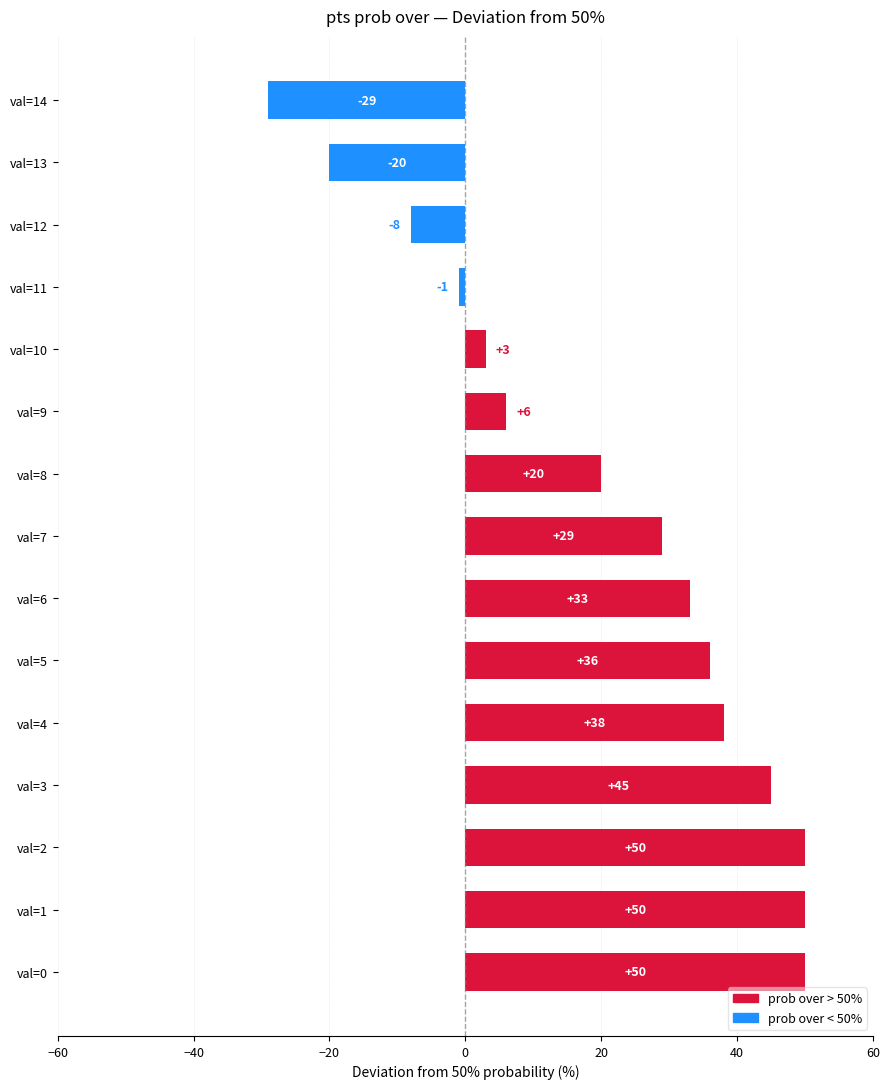

Which category has the lowest value across all series?

val=14